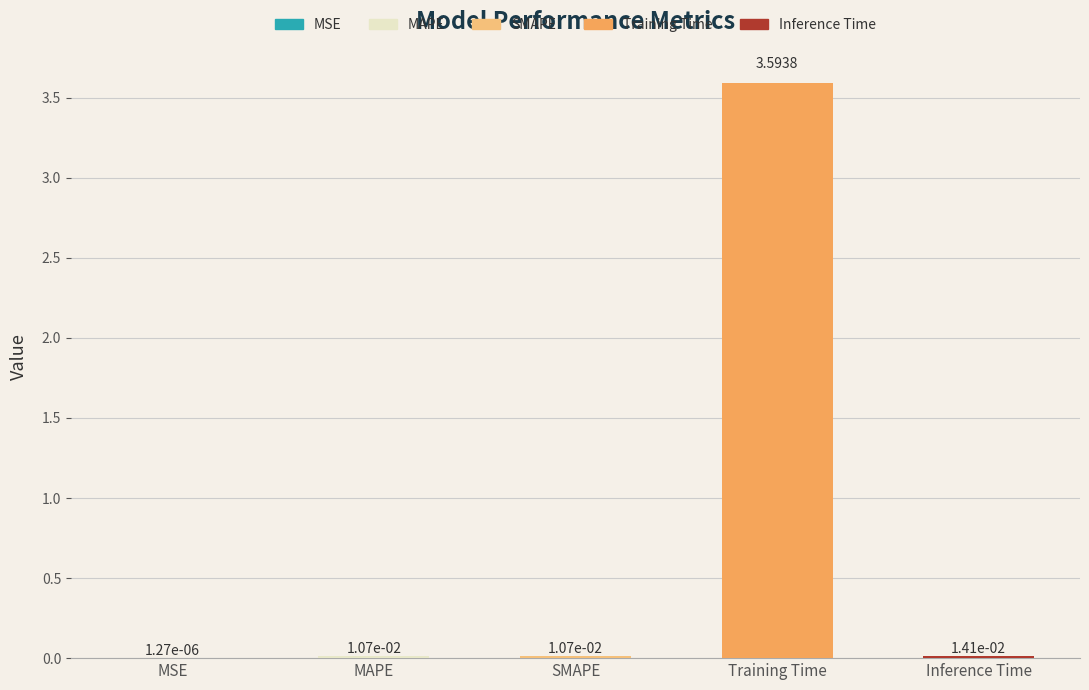

What position from the right is MAPE?

4